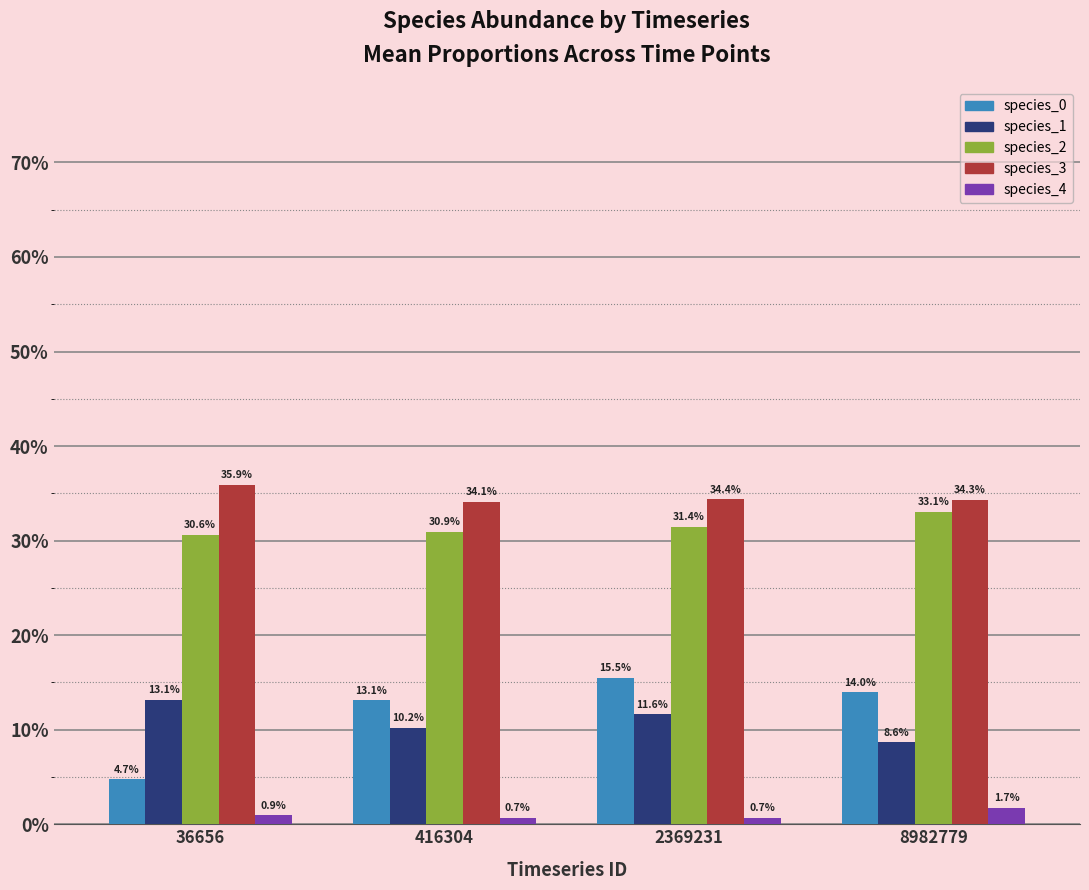

Are the bars grouped side by side (vs. stacked)?

Yes